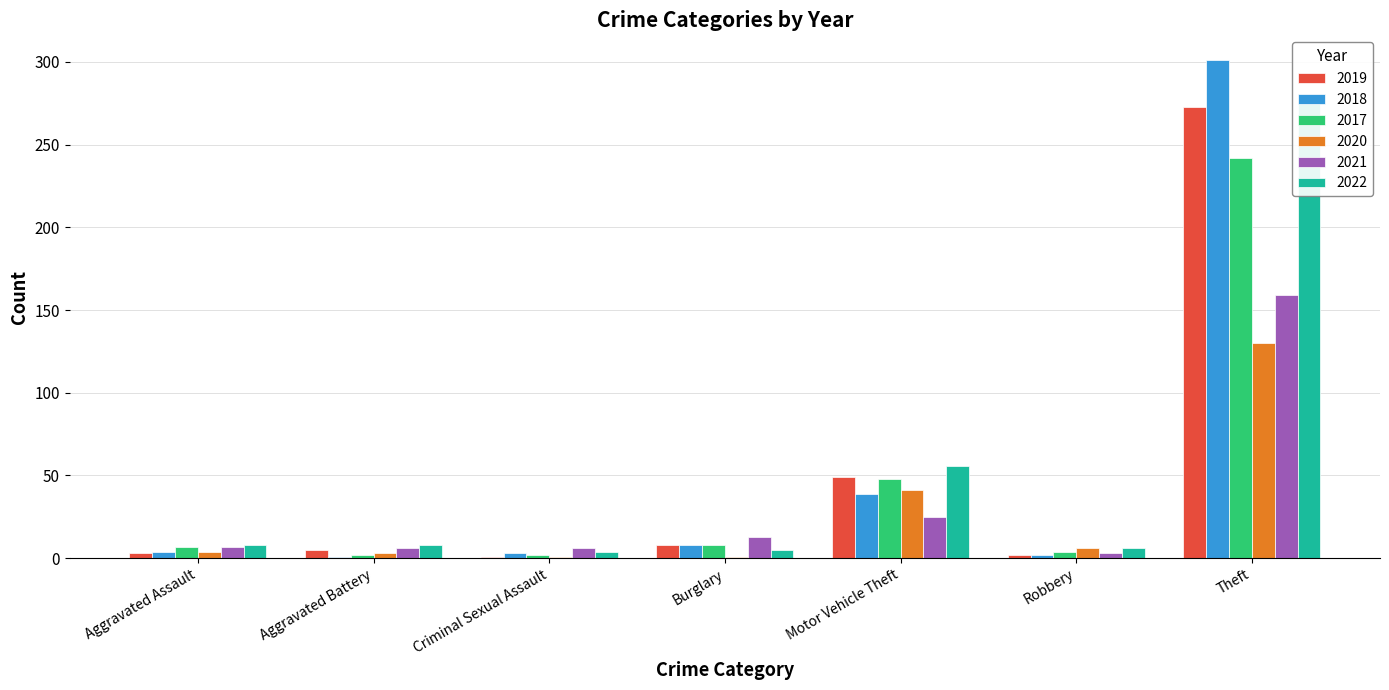

How many bars are there in total?

42